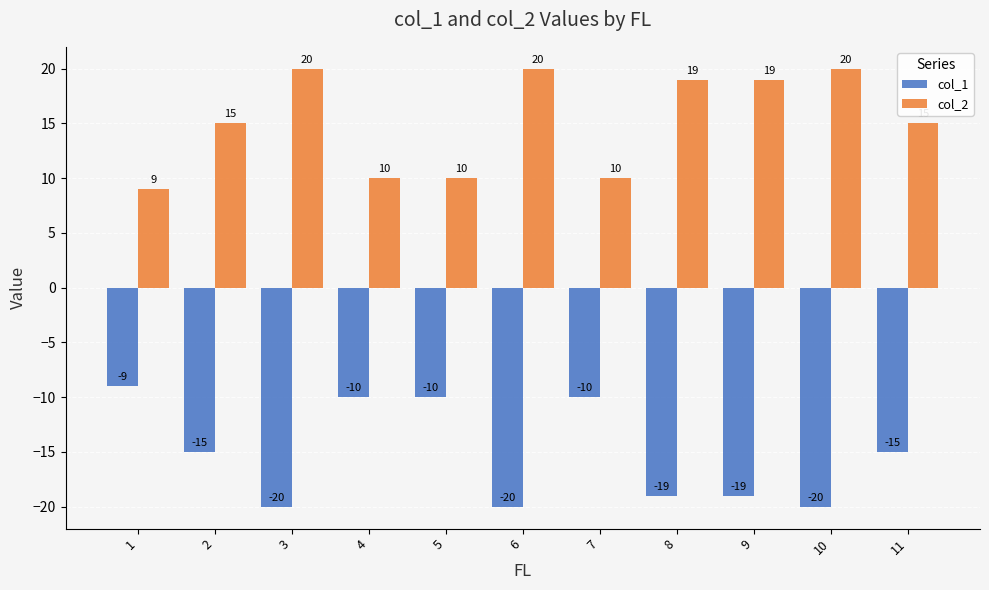

What is the difference between the col_2 values at 11 and 3?

5